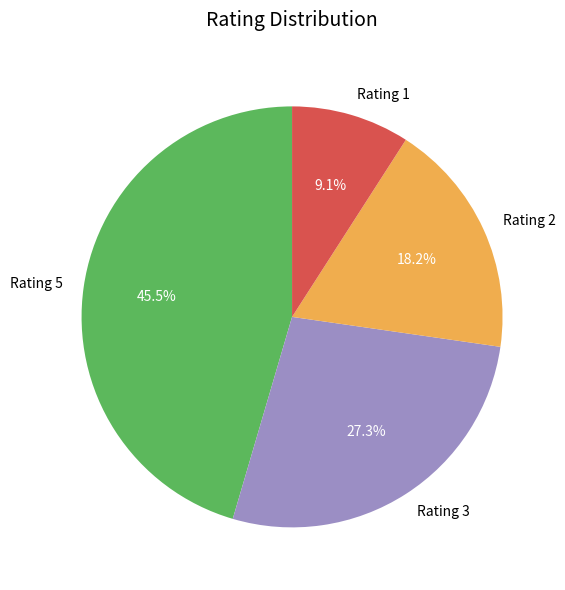

What is the total percentage of Rating 5 and Rating 3?

72.7%